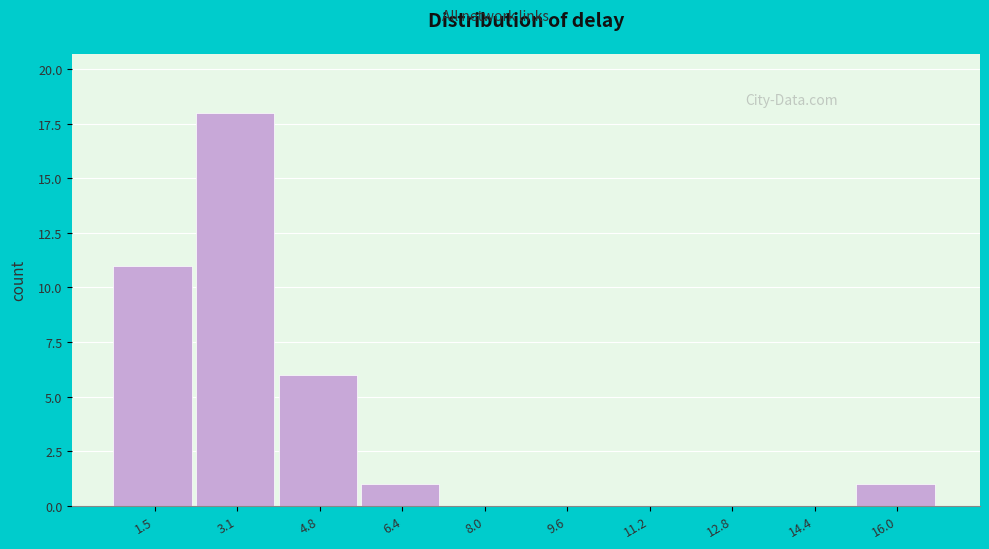

Over which range of the x-axis is the bar tallest?

2.4 to 4.0